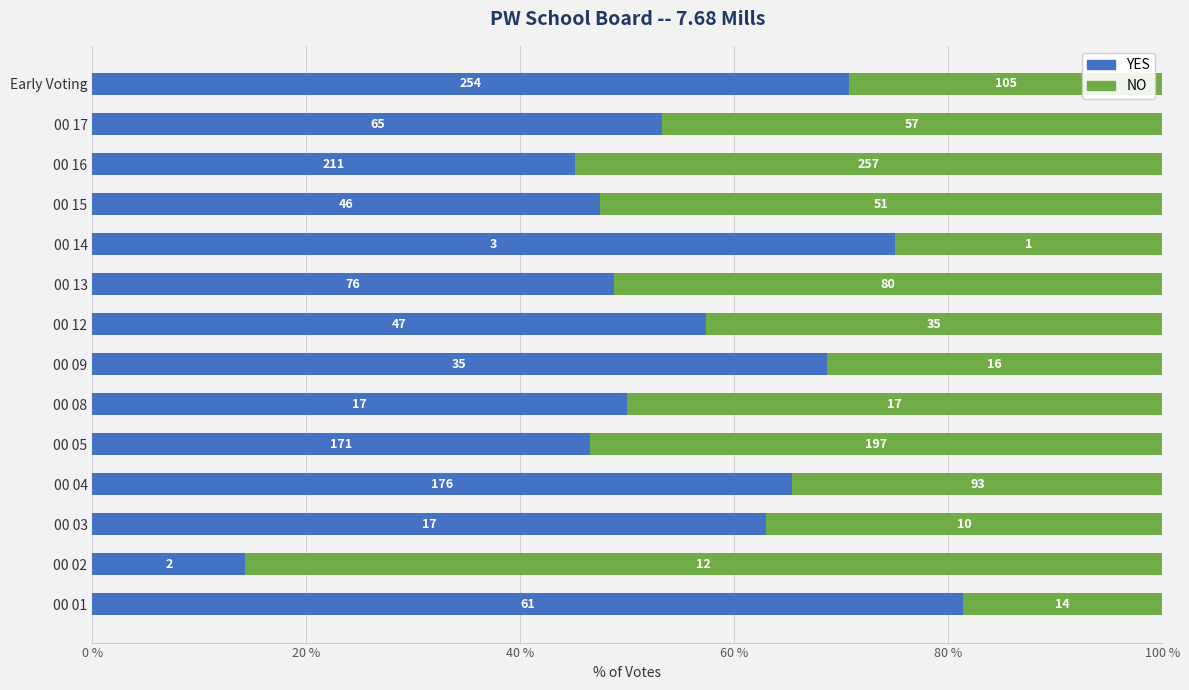

What are all the series names shown in the legend?

YES, NO